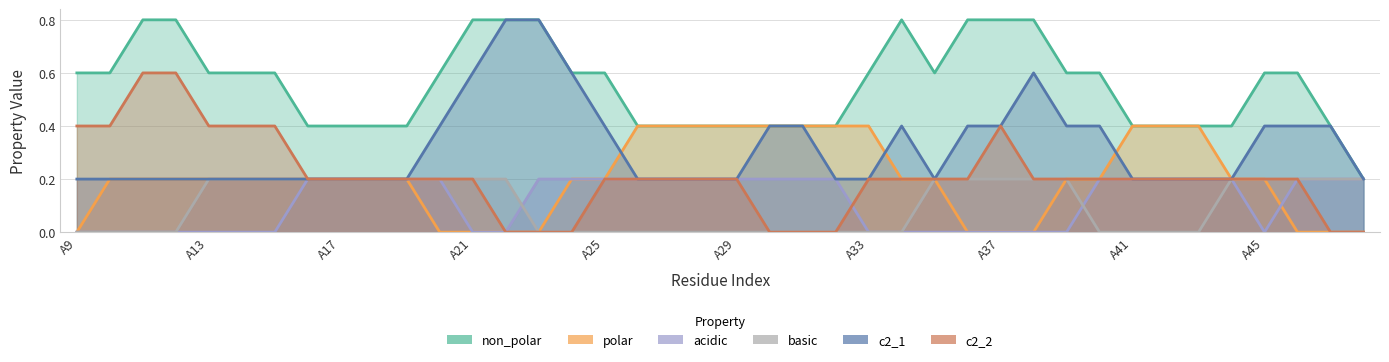

What are all the series names shown in the legend?

non_polar, polar, acidic, basic, c2_1, c2_2